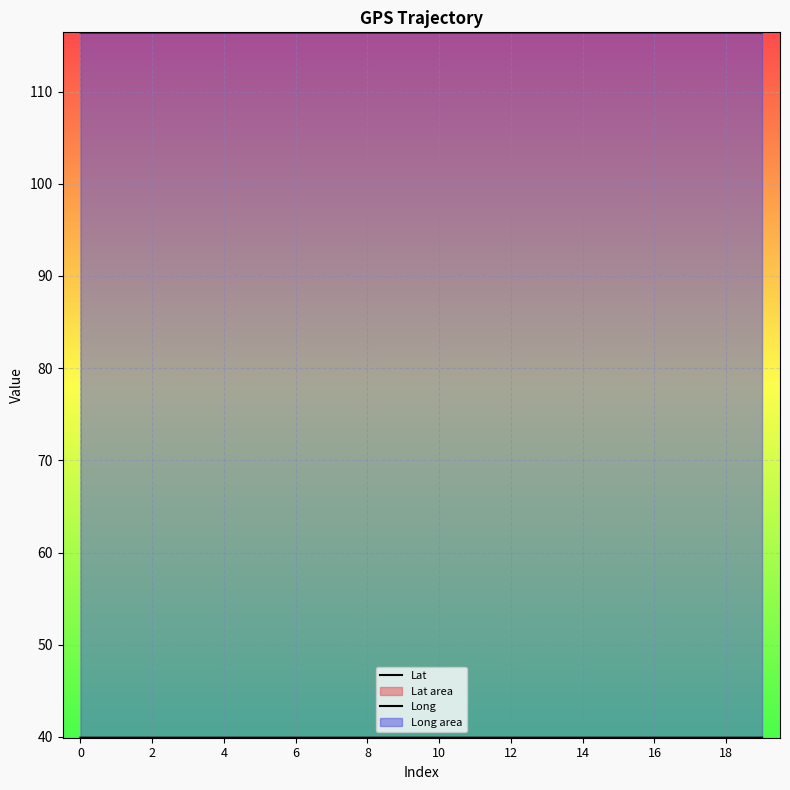

In Lat, how many points are lower than both neighbors (excluding endpoints)?

2